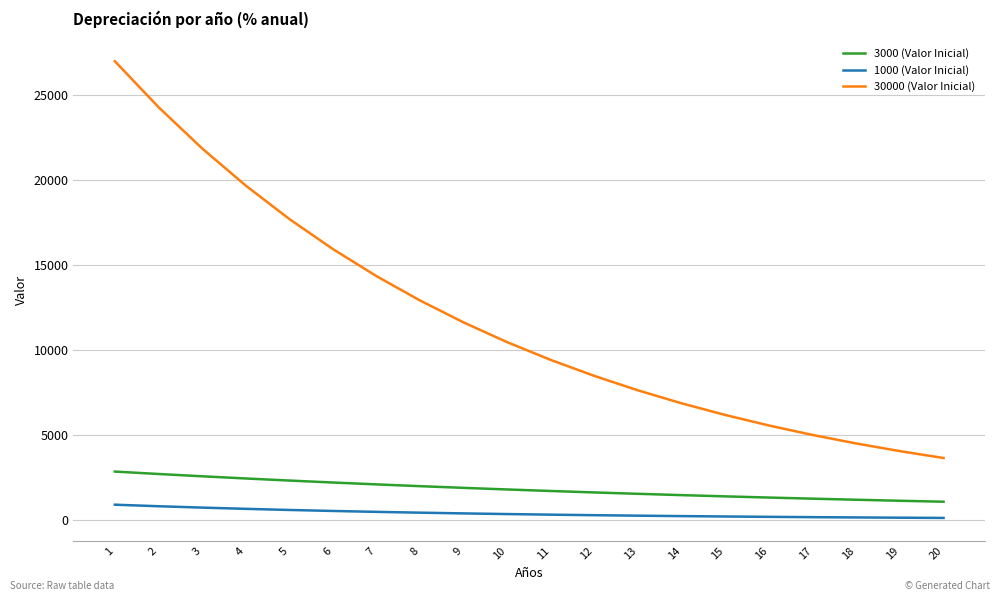

What is the difference between the highest and lowest values at 3?

21141.0